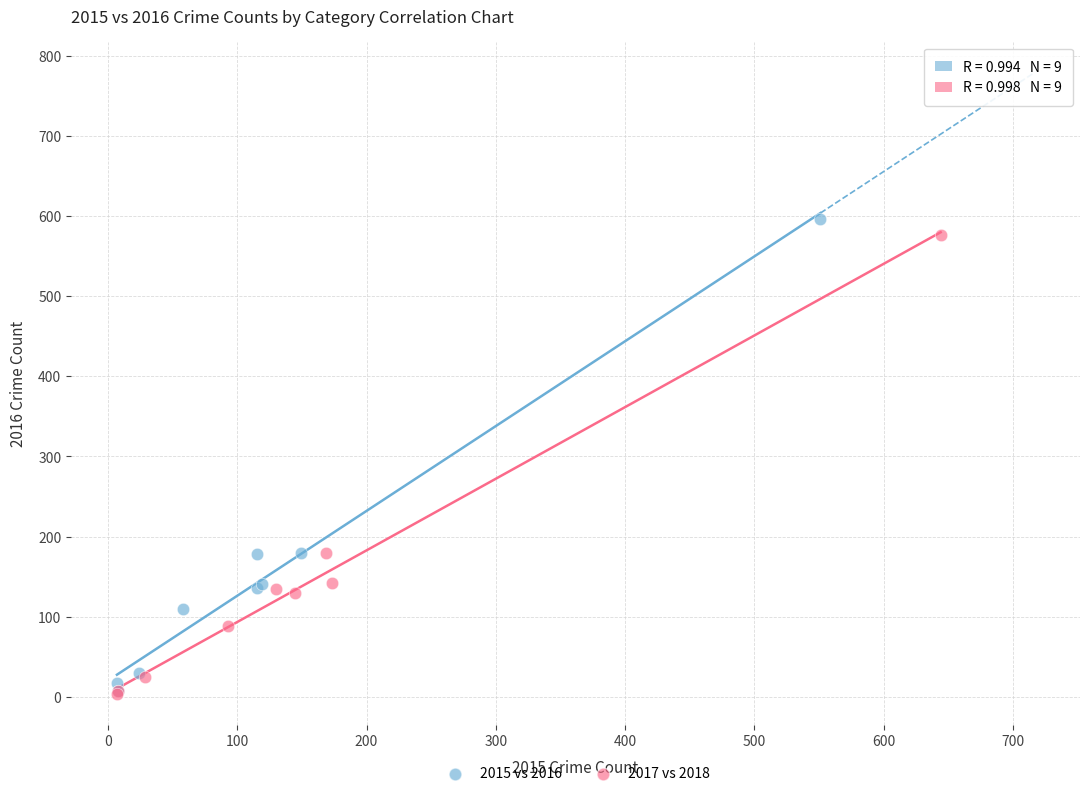

Which series has the largest Y range (max minus min)?

2015 vs 2016